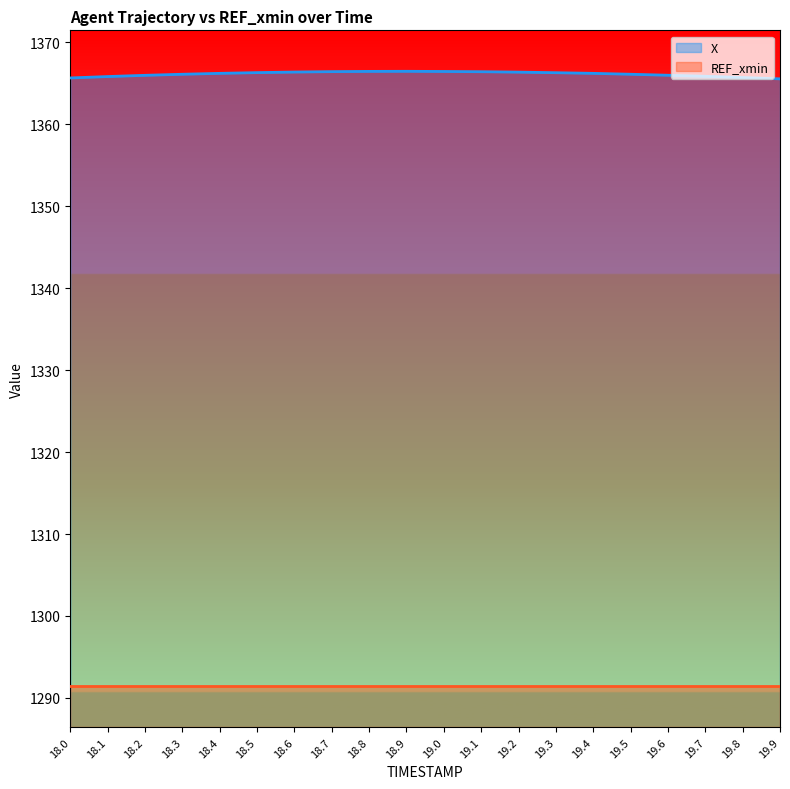

What is the label of the 14th point from the left?

19.3